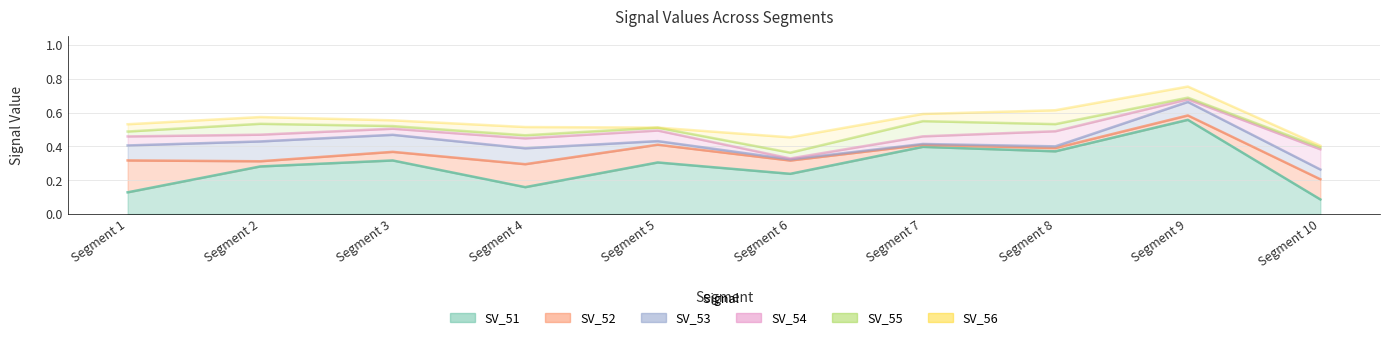

At which category is the sum across all series the highest?

Segment 9